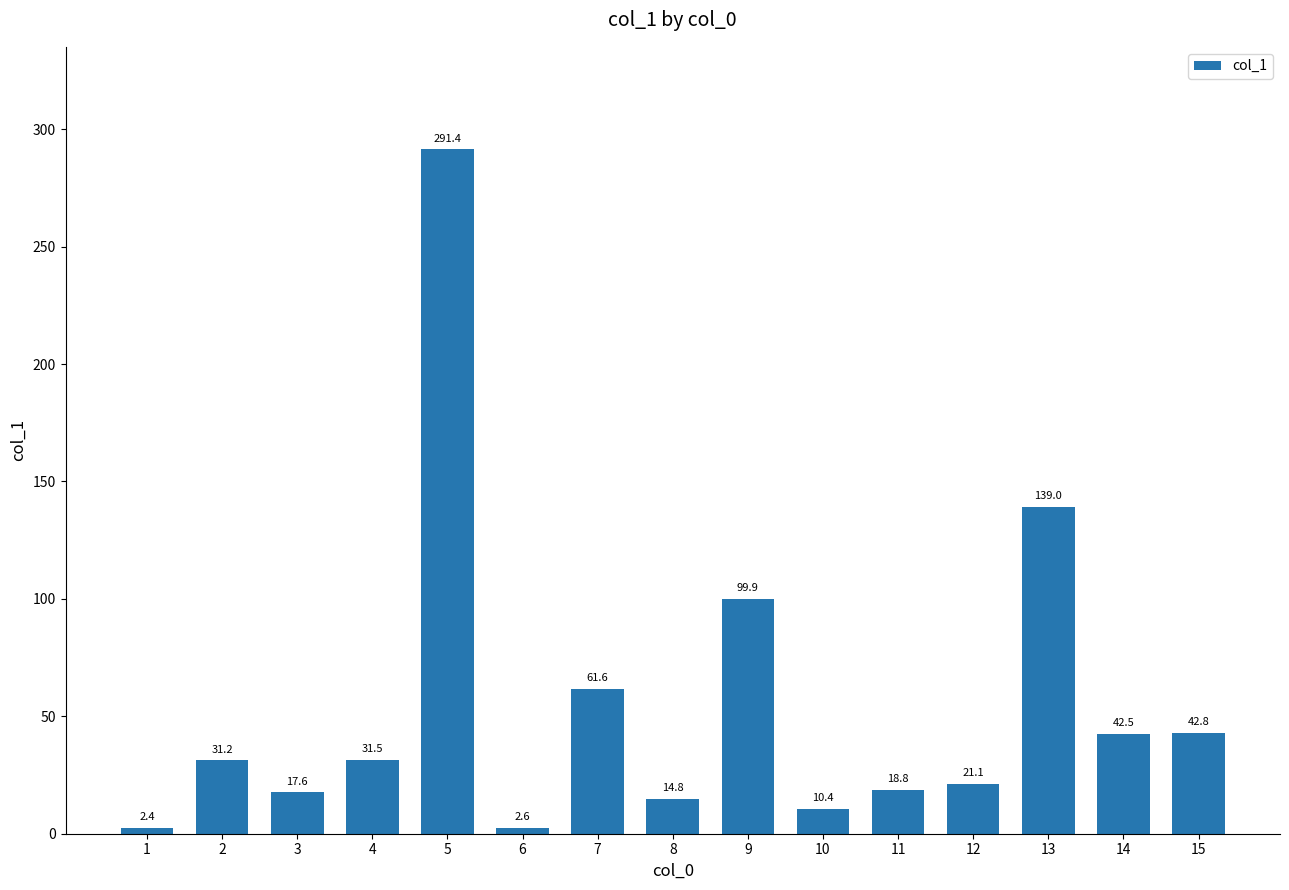

Which category has the highest value across all series?

5